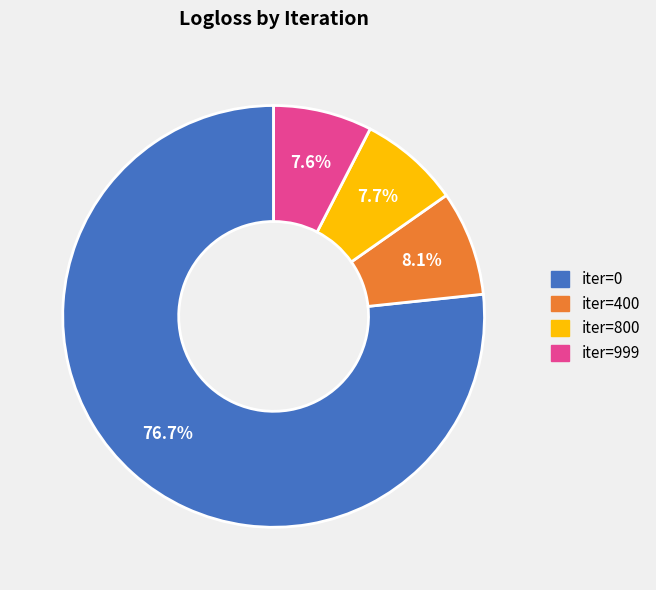

Is there any slice that represents more than half of the pie?

Yes